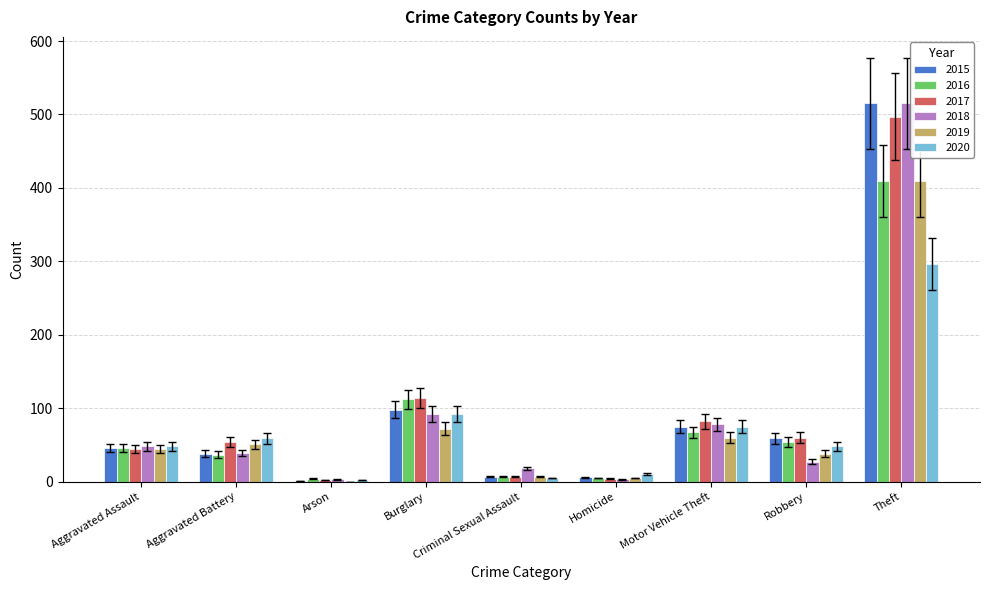

Which series changed the most between Burglary and Robbery?

2018